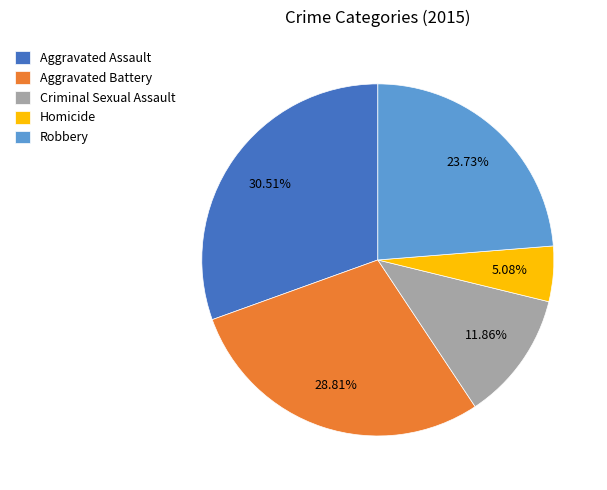

Count the number of slices in the pie.

5